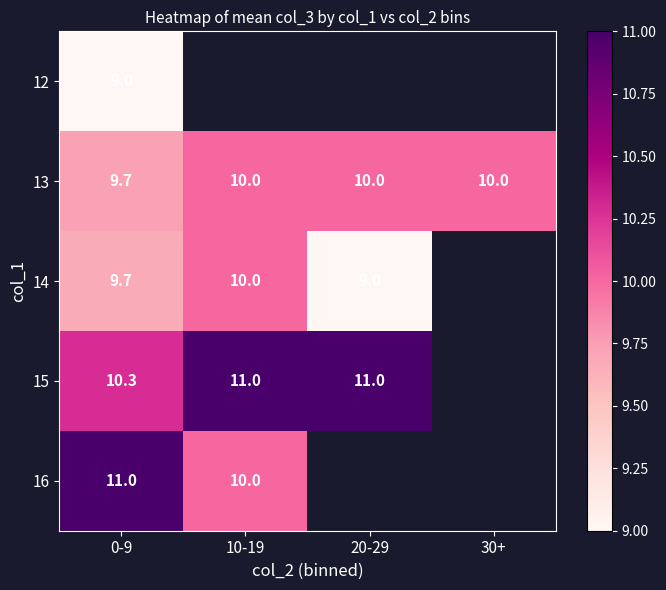

At how many categories does at least one series exceed 9?

4